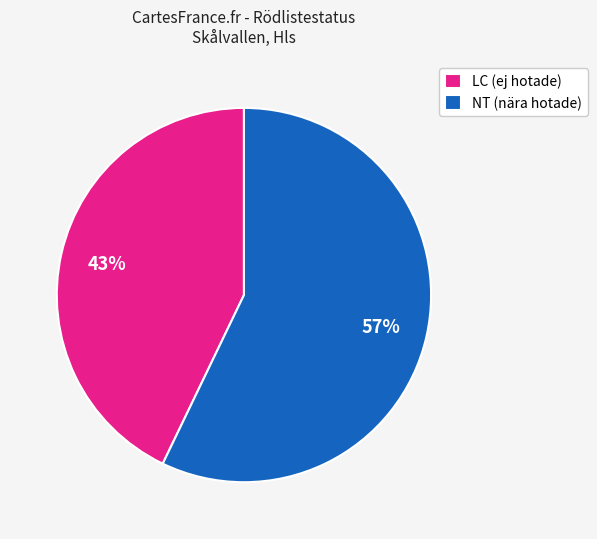

Approximately how many times larger is the value at NT (nära hotade) compared to LC (ej hotade)?

1.3